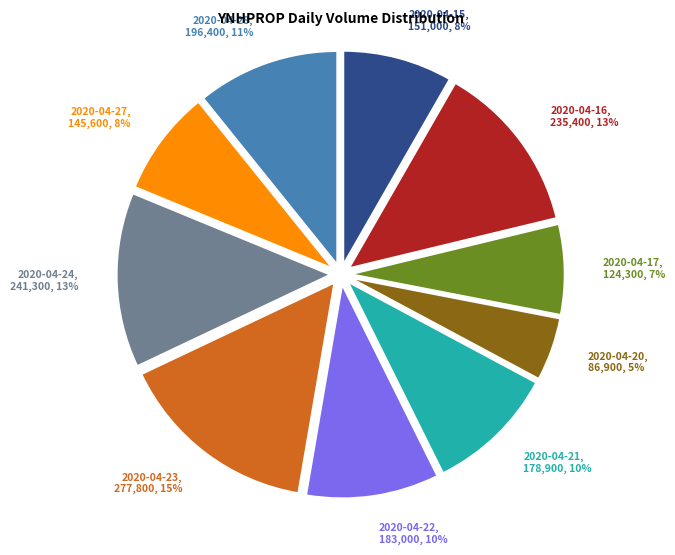

To the nearest percent, what portion does 2020-04-23 represent?

15%